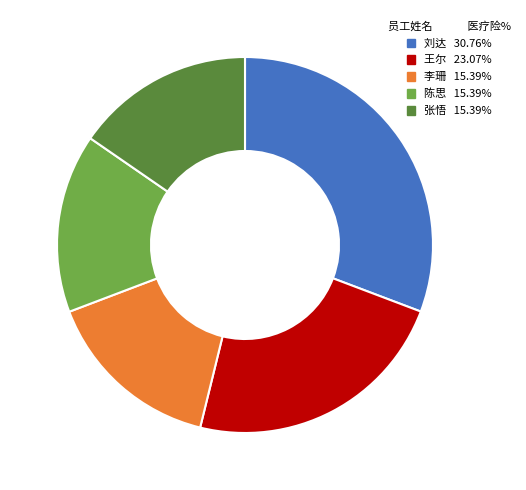

Which category has the biggest portion of the pie?

刘达